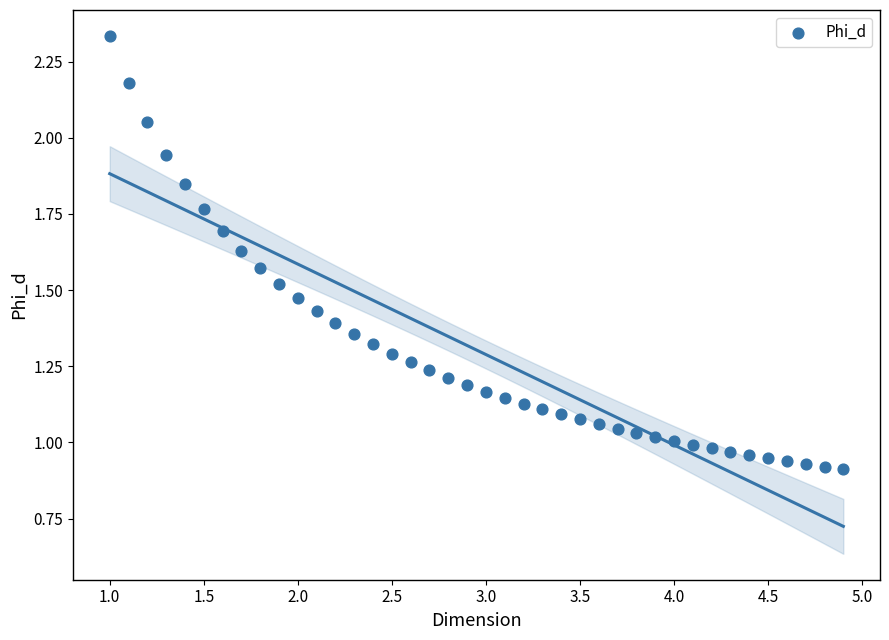

What is the range of X values (max minus min)?

3.9